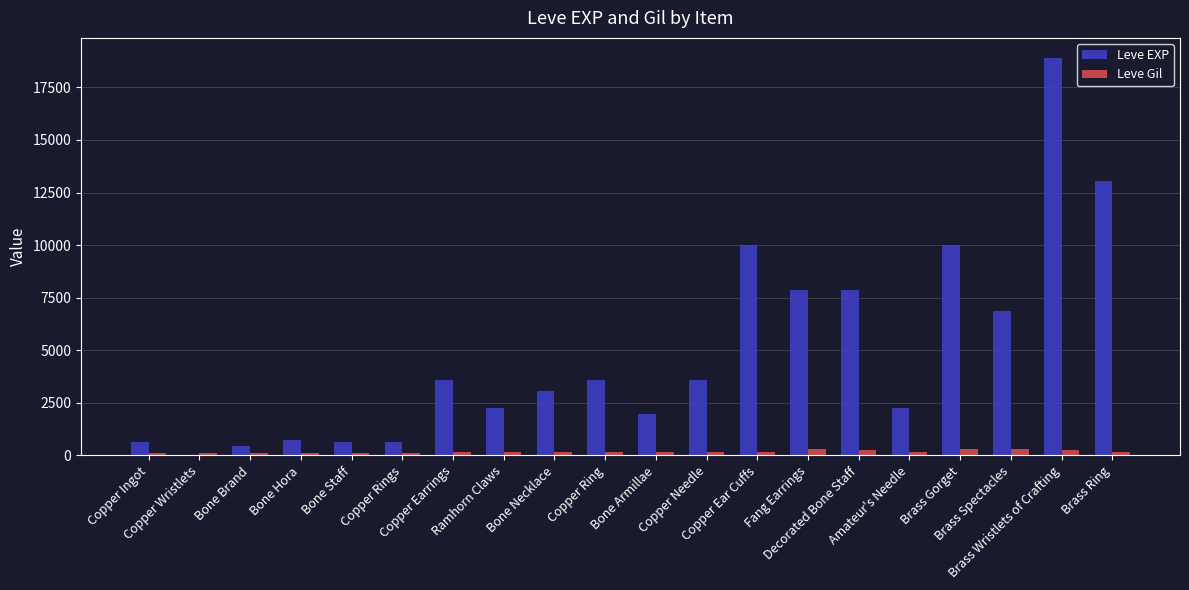

The value of Leve Gil at Brass Spectacles is 288. True or false?

True